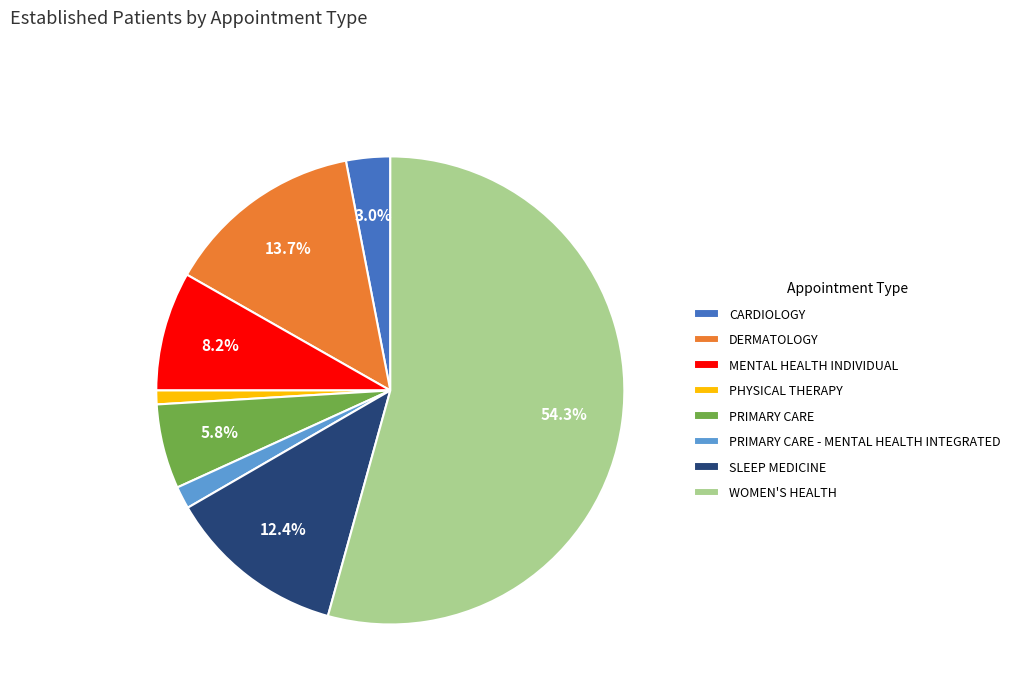

Between MENTAL HEALTH INDIVIDUAL and PRIMARY CARE, which is larger?

MENTAL HEALTH INDIVIDUAL